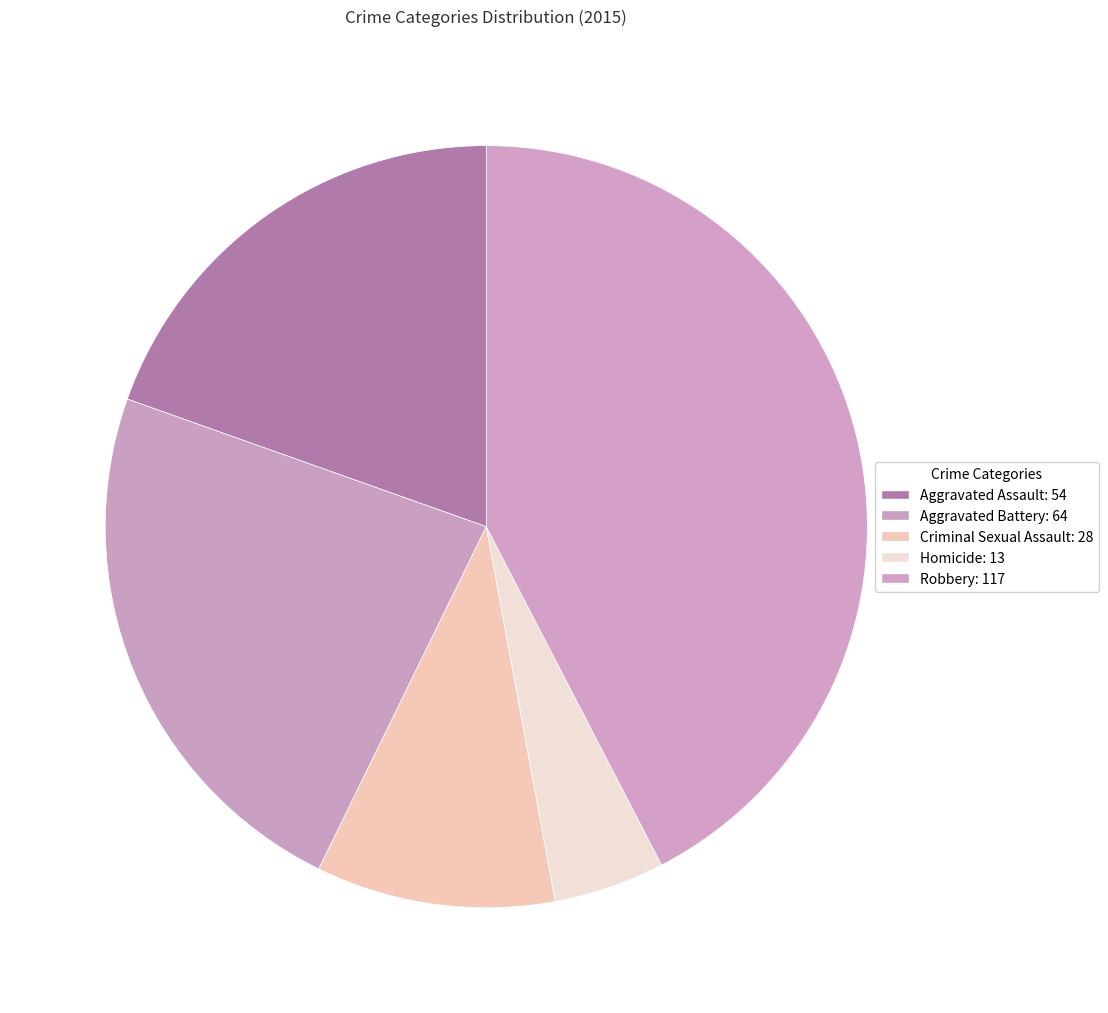

What is the smallest slice in the pie chart?

Homicide